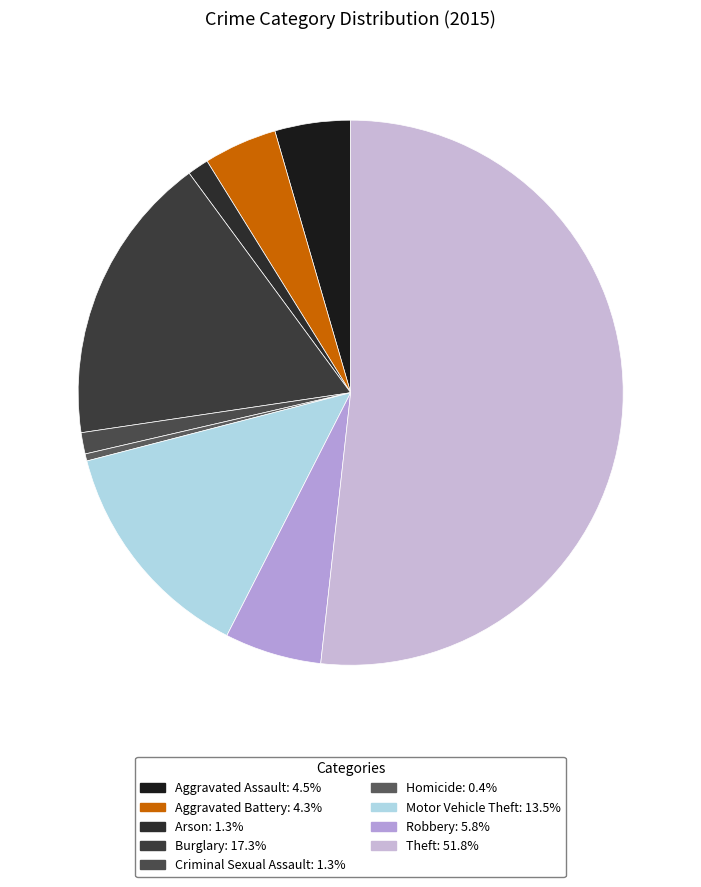

True or false: Arson accounts for 12% of the total.

False